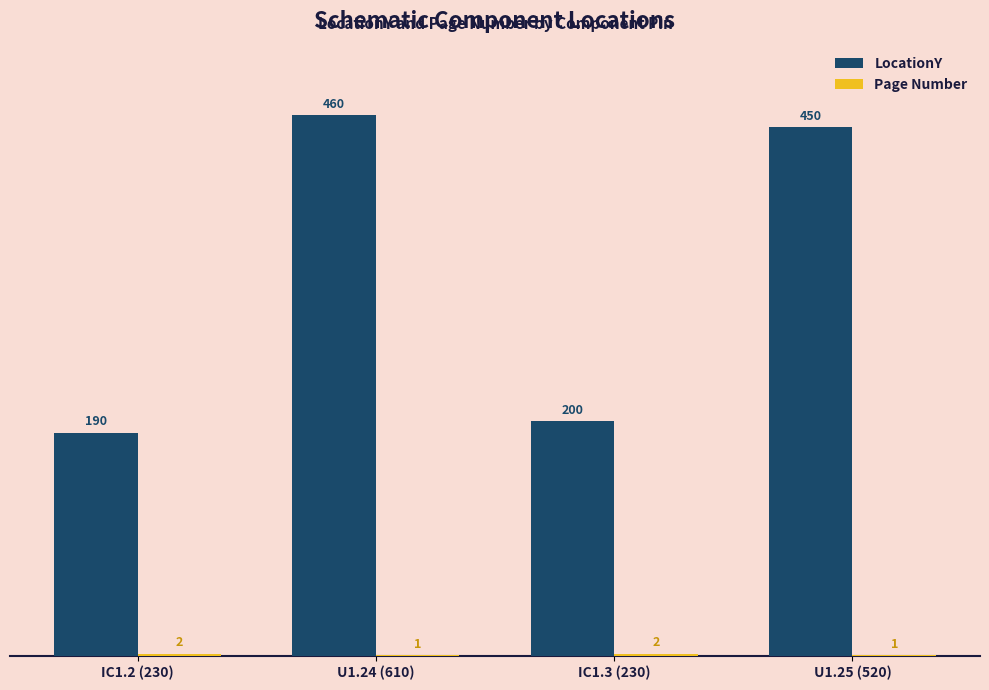

What is the sum of all LocationY values?

1300